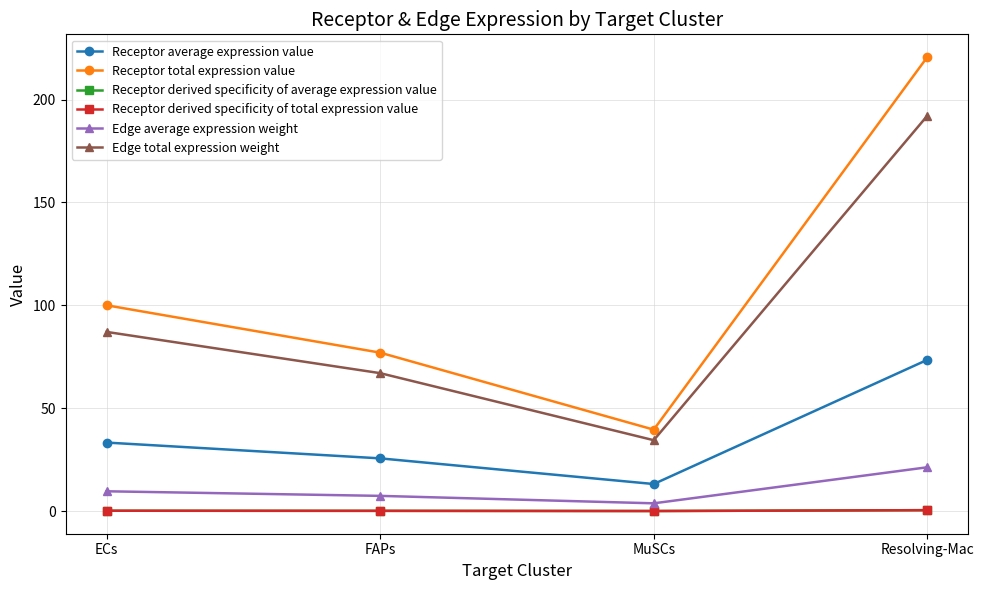

Does the chart have visible grid lines?

Yes